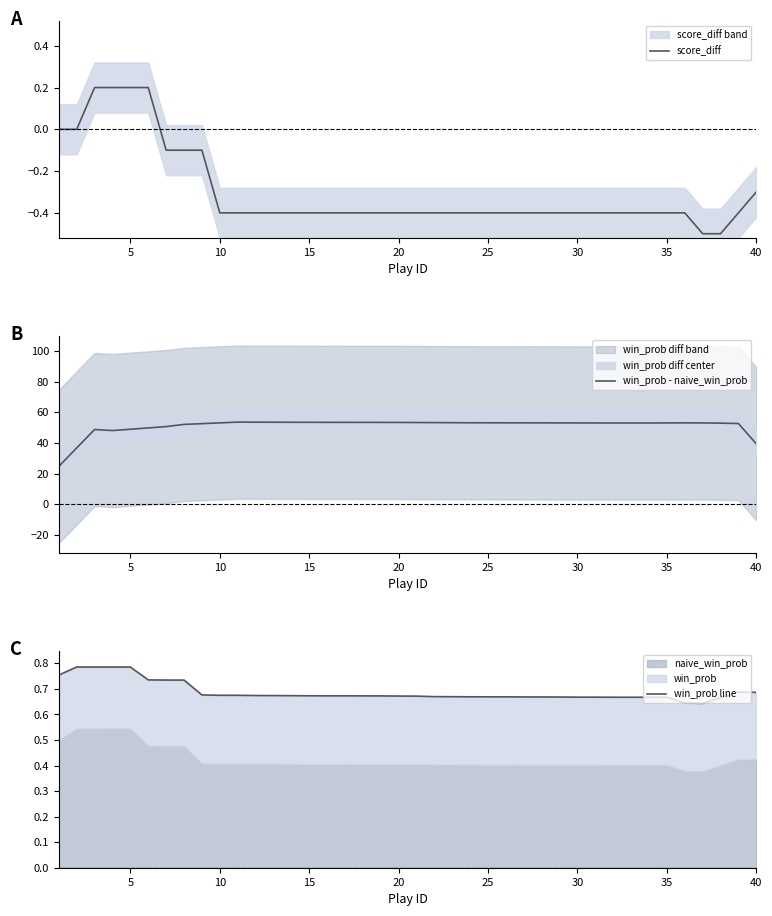

How many values in the score_diff series are below 0?

34